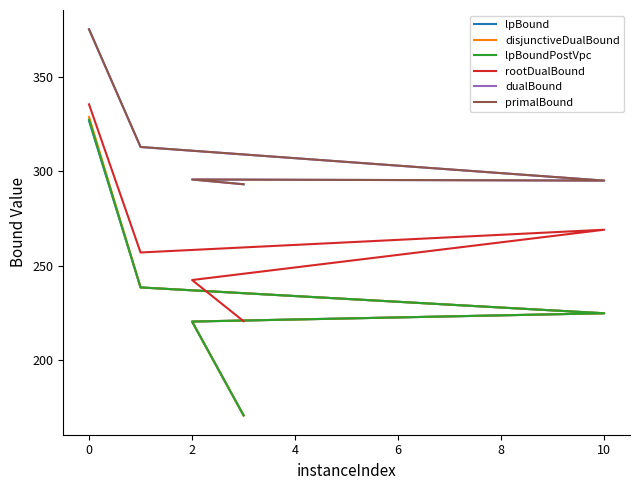

Reading left to right, transcribe all the data shown in this chart.

lpBound: 326.9	238.4	224.7	220.3	170.5
disjunctiveDualBound: 329.0	238.4	224.7	220.3	170.5
lpBoundPostVpc: 327.5	238.4	224.7	220.3	170.5
rootDualBound: 335.6	257.0	269.1	242.4	220.5
dualBound: 375.5	313.0	295.1	295.7	293.2
primalBound: 375.5	313.0	295.2	295.7	293.2